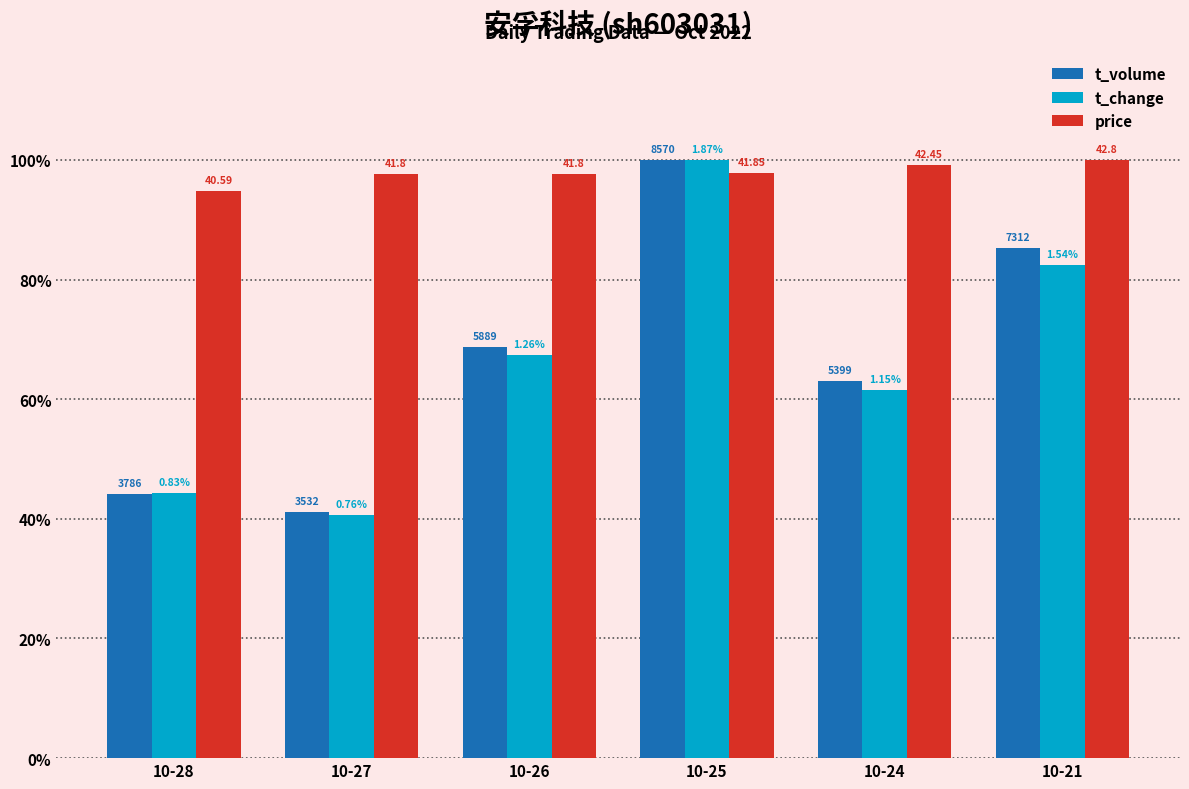

The value of price at 10-21 is 1.5. True or false?

False